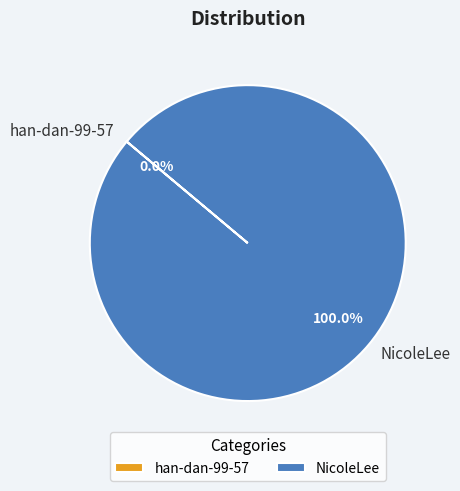

Which category has the biggest portion of the pie?

NicoleLee